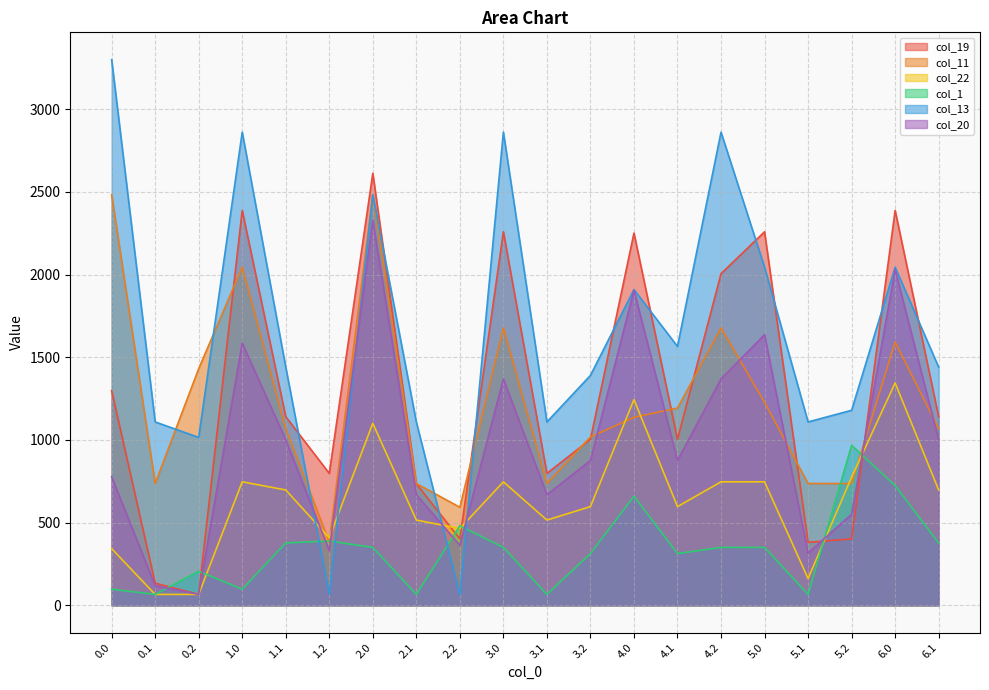

Reading left to right, extract all data points from this chart.

col_19: 0.0=1298.4	0.1=133.4	0.2=66.0	1.0=2387.9	1.1=1140.7	1.2=797.8	2.0=2612.4	2.1=734.5	2.2=401.6	3.0=2258.8	3.1=797.8	3.2=1003.8	4.0=2250.9	4.1=1003.8	4.2=2005.4	5.0=2258.8	5.1=380.9	5.2=401.6	6.0=2387.9	6.1=1140.7
col_11: 0.0=2483.2	0.1=736.6	0.2=1431.2	1.0=2044.7	1.1=1068.1	1.2=381.3	2.0=2483.3	2.1=736.6	2.2=593.0	3.0=1678.0	3.1=736.6	3.2=1018.1	4.0=1137.0	4.1=1193.1	4.2=1677.0	5.0=1227.9	5.1=736.6	5.2=736.6	6.0=1592.5	6.1=1068.1
col_22: 0.0=342.9	0.1=66.0	0.2=66.0	1.0=747.0	1.1=697.5	1.2=408.6	2.0=1100.5	2.1=515.5	2.2=464.4	3.0=747.0	3.1=515.5	3.2=596.9	4.0=1244.4	4.1=596.9	4.2=747.0	5.0=747.0	5.1=162.0	5.2=774.9	6.0=1344.9	6.1=697.5
col_1: 0.0=97.7	0.1=66.0	0.2=205.8	1.0=97.7	1.1=377.3	1.2=389.0	2.0=350.2	2.1=66.0	2.2=480.9	3.0=350.2	3.1=66.0	3.2=313.1	4.0=659.7	4.1=313.1	4.2=350.2	5.0=350.2	5.1=66.0	5.2=967.8	6.0=723.9	6.1=377.3
col_13: 0.0=3300.0	0.1=1108.9	0.2=1015.4	1.0=2861.4	1.1=1440.4	1.2=66.0	2.0=2483.3	2.1=1108.9	2.2=62.4	3.0=2861.4	3.1=1108.9	3.2=1390.4	4.0=1909.2	4.1=1565.4	4.2=2861.4	5.0=2044.7	5.1=1108.9	5.2=1179.4	6.0=2044.7	6.1=1440.4
col_20: 0.0=777.9	0.1=118.8	0.2=66.0	1.0=1586.0	1.1=1000.8	1.2=331.2	2.0=2329.7	2.1=669.3	2.2=363.2	3.0=1369.2	3.1=669.3	3.2=876.0	4.0=1905.6	4.1=876.0	4.2=1369.2	5.0=1636.5	5.1=315.8	5.2=550.9	6.0=2030.5	6.1=1000.8